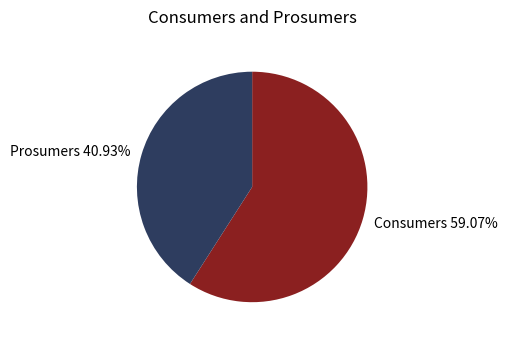

To the nearest percent, what portion does Consumers represent?

59%